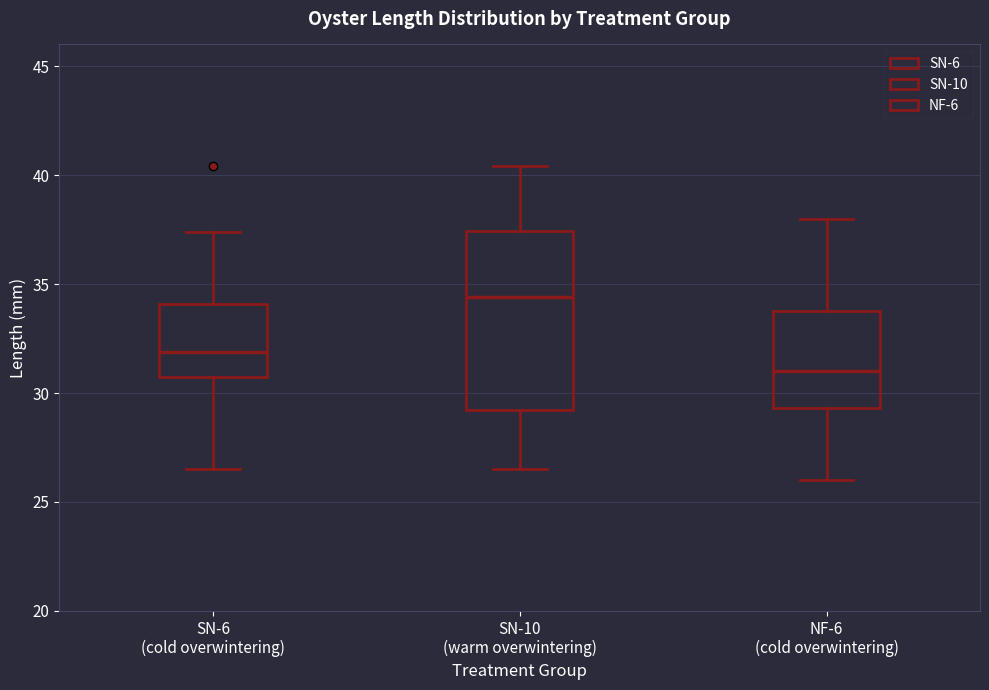

Where is the lower edge of the box for NF-6 (cold overwintering) on the y-axis? The values are not printed on the chart, so give them approximately, as read against the axis.

29.5